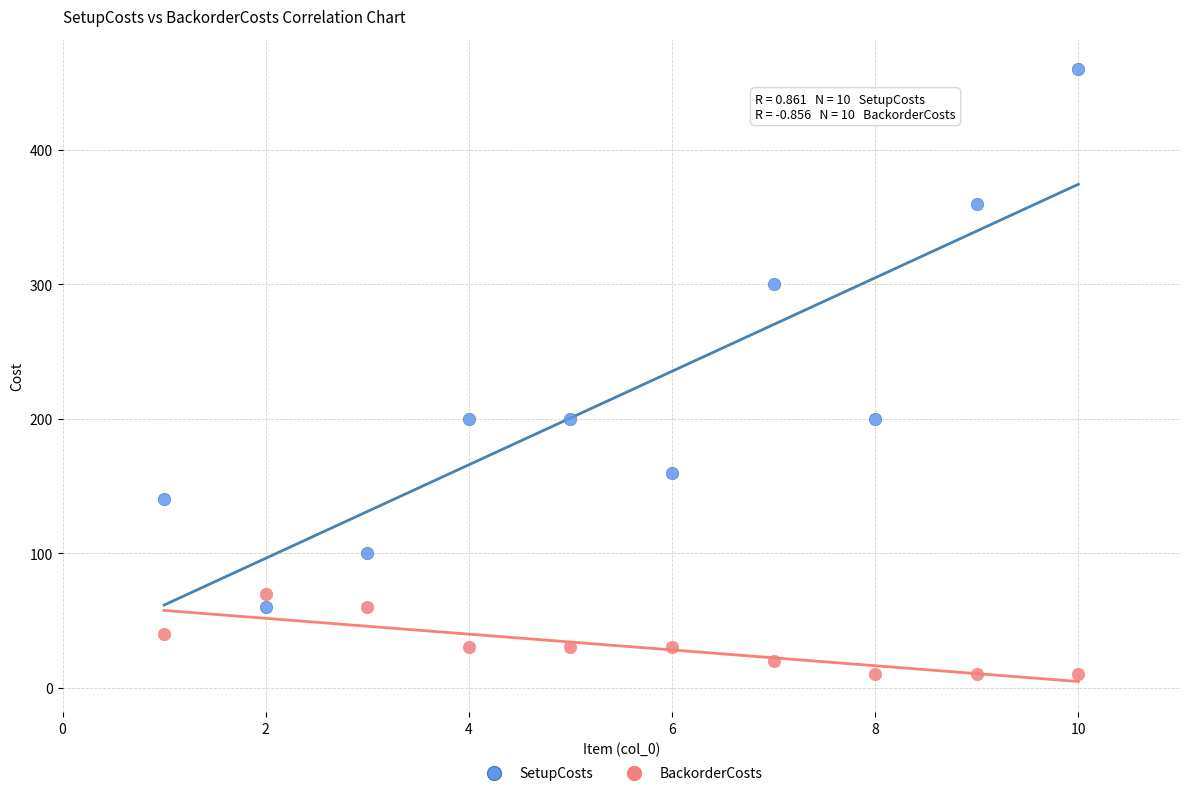

In the SetupCosts series, what Y value is closest to 260?

300